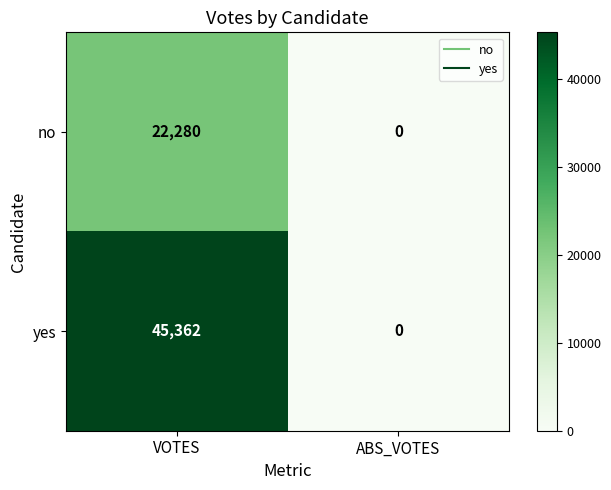

Which series changed the most between VOTES and ABS_VOTES?

yes